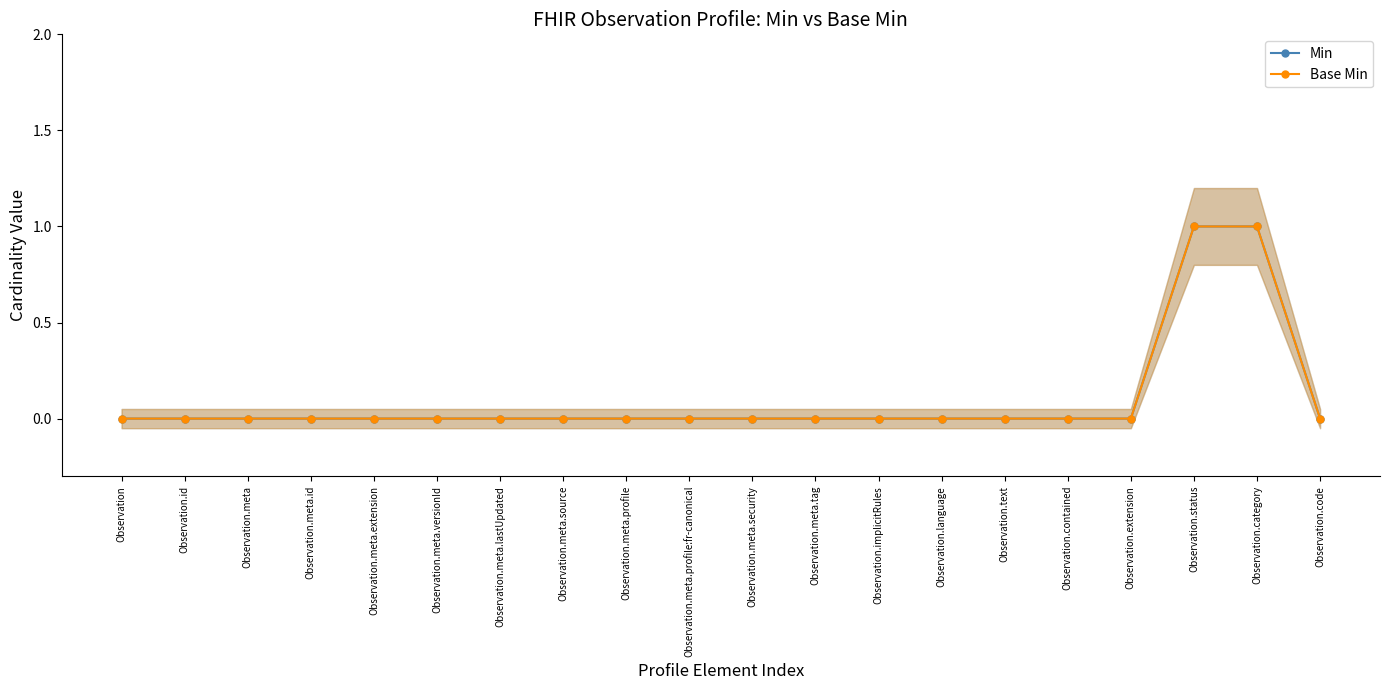

What is the label of the 16th point from the left?

Observation.contained